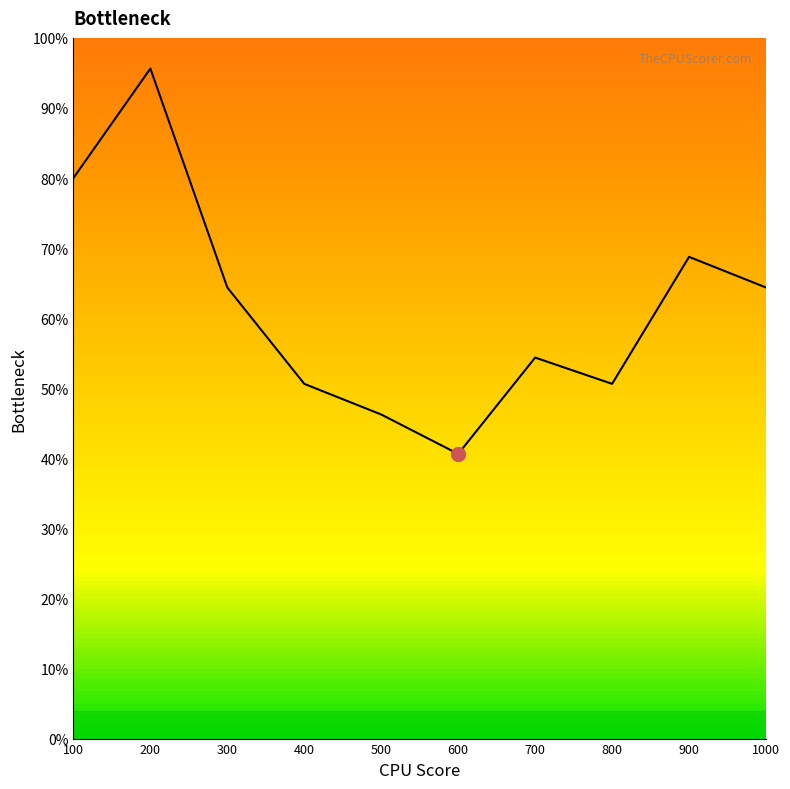

How many interior local peaks (higher than both neighbors) does the data have?

3